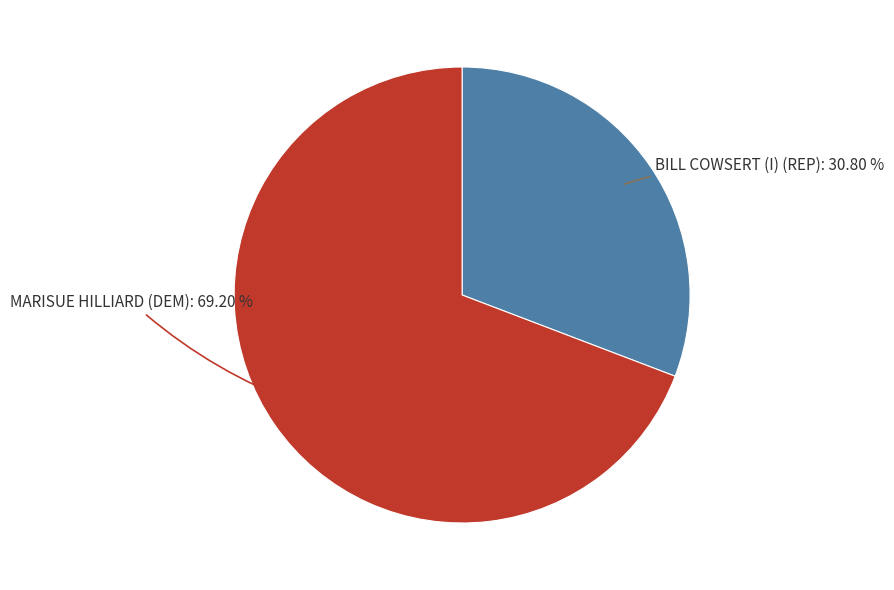

Is there any slice that represents more than half of the pie?

Yes